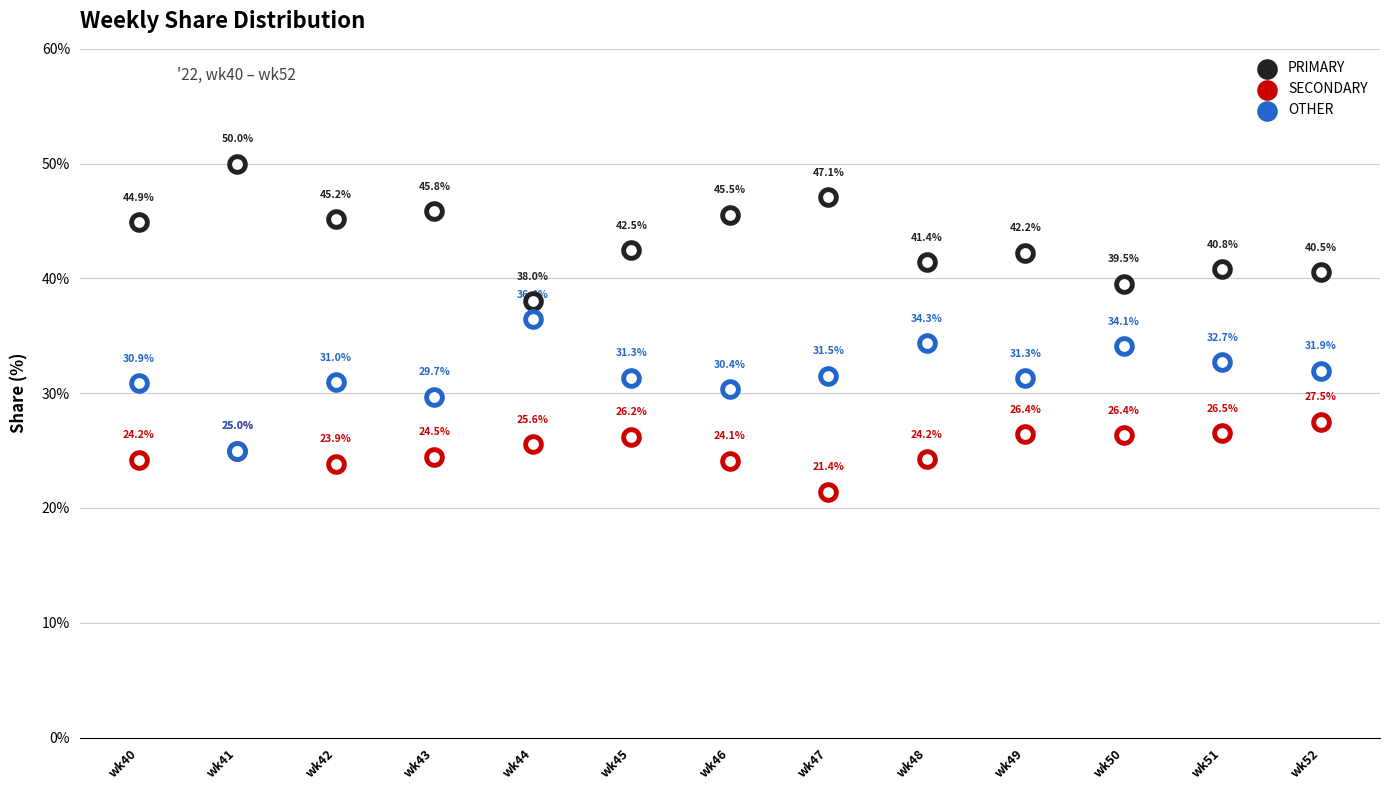

At how many categories does at least one series exceed 26?

13